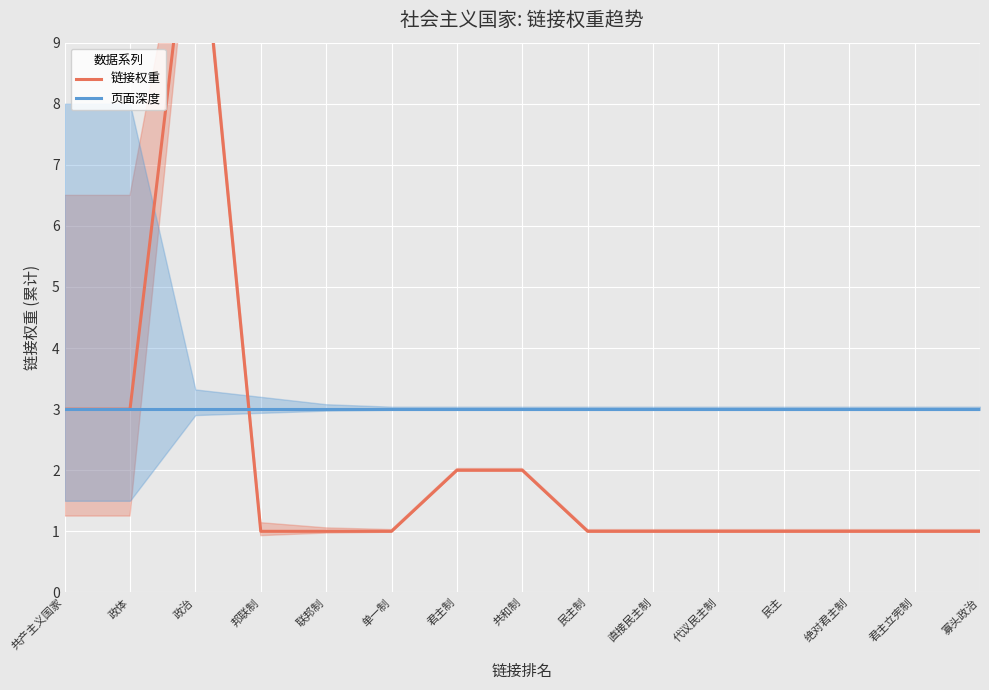

The 链接权重 series shows 1 at 联邦制. True or false?

False